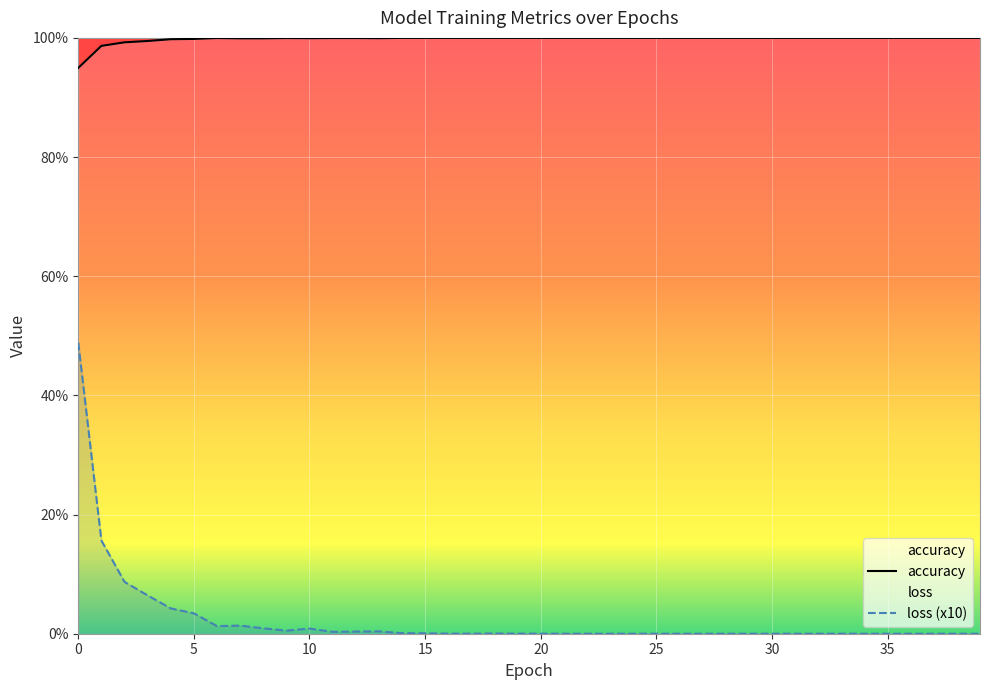

How many lines are shown in the chart?

2